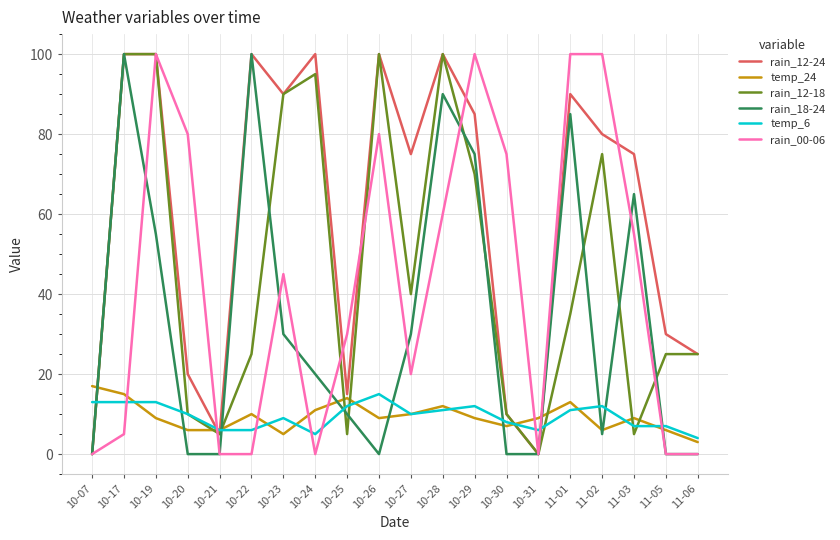

Reading right to left, what are all the values shown in this chart?

rain_12-24: 25	30	75	80	90	0	10	85	100	75	100	15	100	90	100	5	20	100	100	0
temp_24: 3	6	9	6	13	9	7	9	12	10	9	14	11	5	10	6	6	9	15	17
rain_12-18: 25	25	5	75	35	0	10	70	100	40	100	5	95	90	25	5	10	100	100	0
rain_18-24: 0	0	65	5	85	0	0	75	90	30	0	10	20	30	100	0	0	55	100	0
temp_6: 4	7	7	12	11	6	8	12	11	10	15	12	5	9	6	6	10	13	13	13
rain_00-06: 0	0	55	100	100	0	75	100	60	20	80	30	0	45	0	0	80	100	5	0